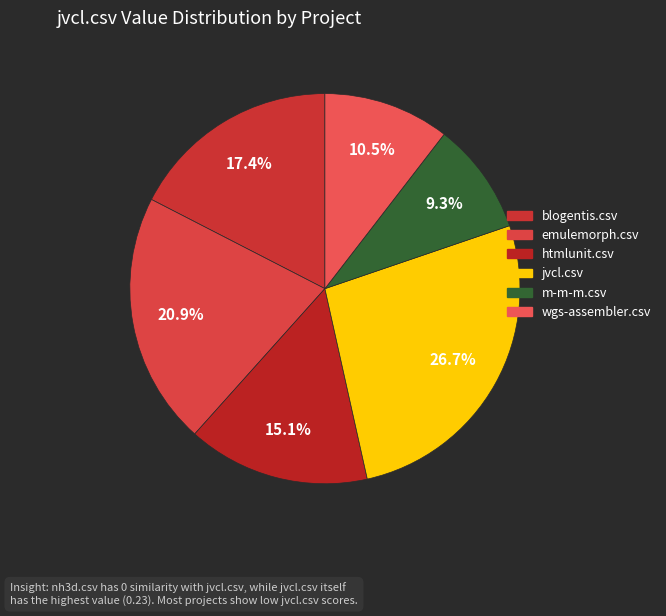

Is there any slice that represents more than half of the pie?

No